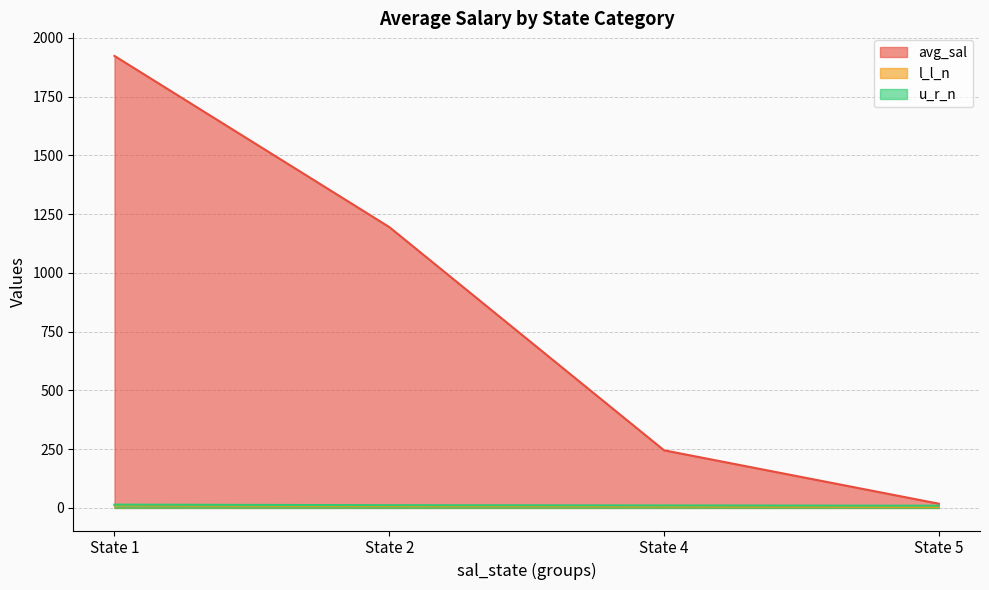

What is the greatest value displayed?

1923.2